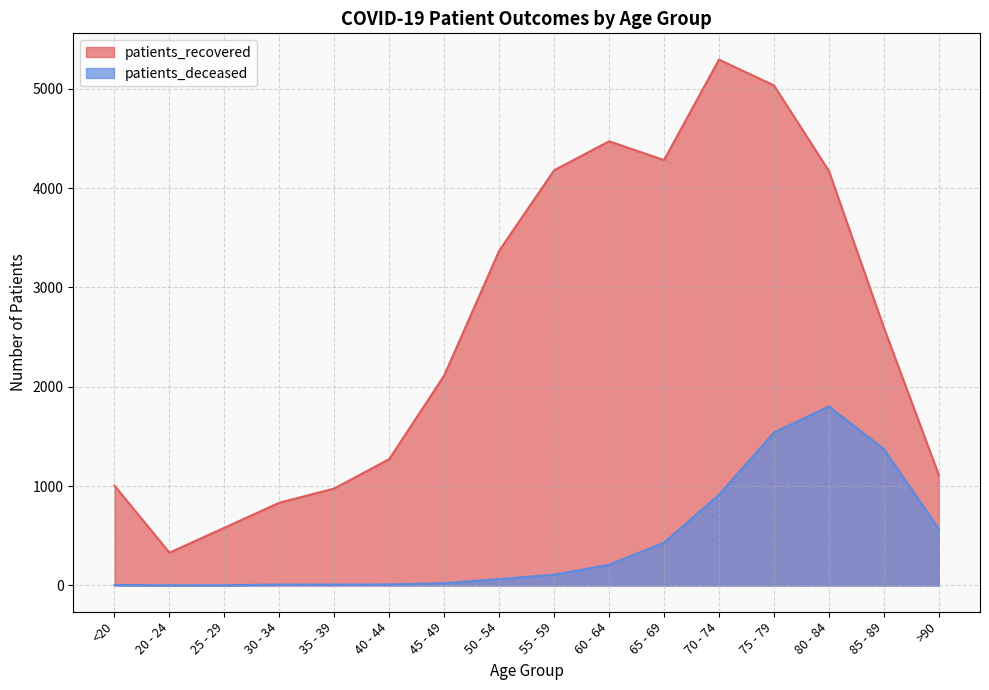

At which category does patients_deceased reach its first local peak?

80 - 84